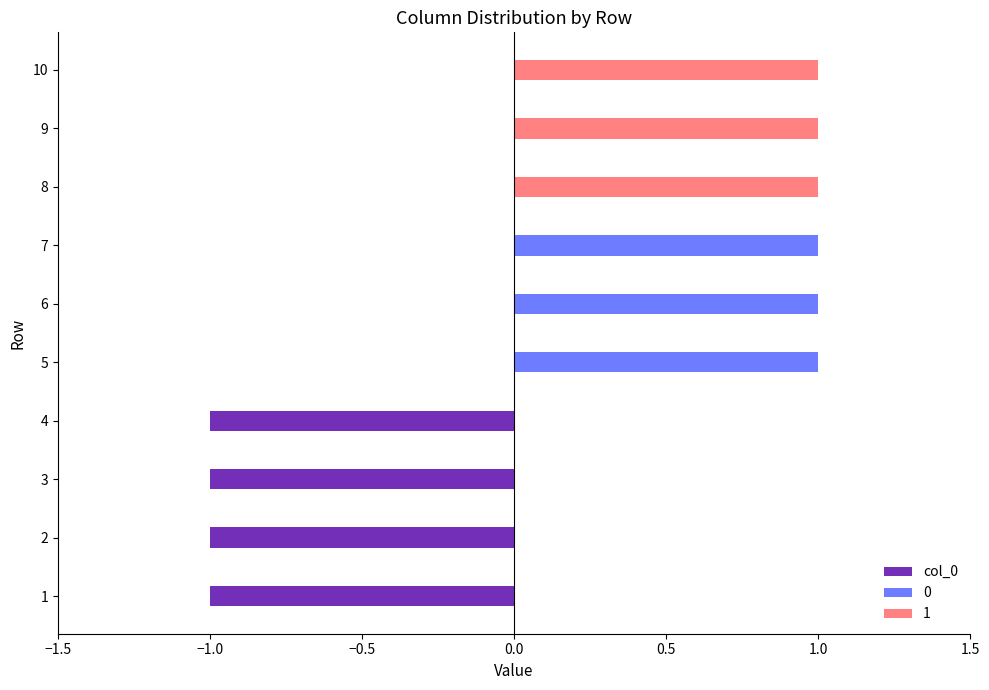

The chart shows a value of -1 at 8. True or false?

False